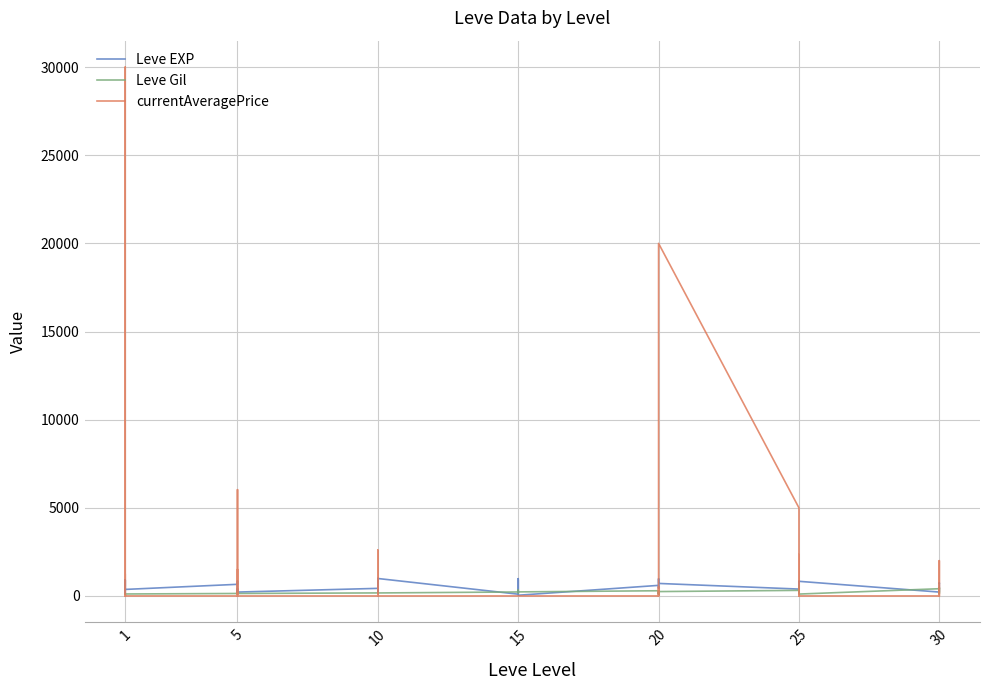

Which series has the widest spread of values?

currentAveragePrice